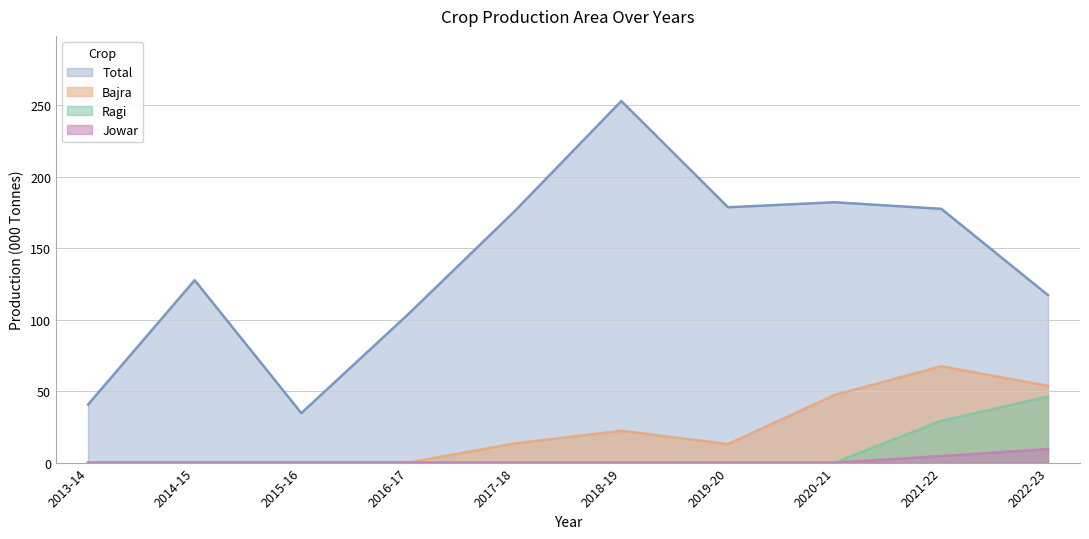

Is it true that Total equals 177.5 at 2021-22?

True